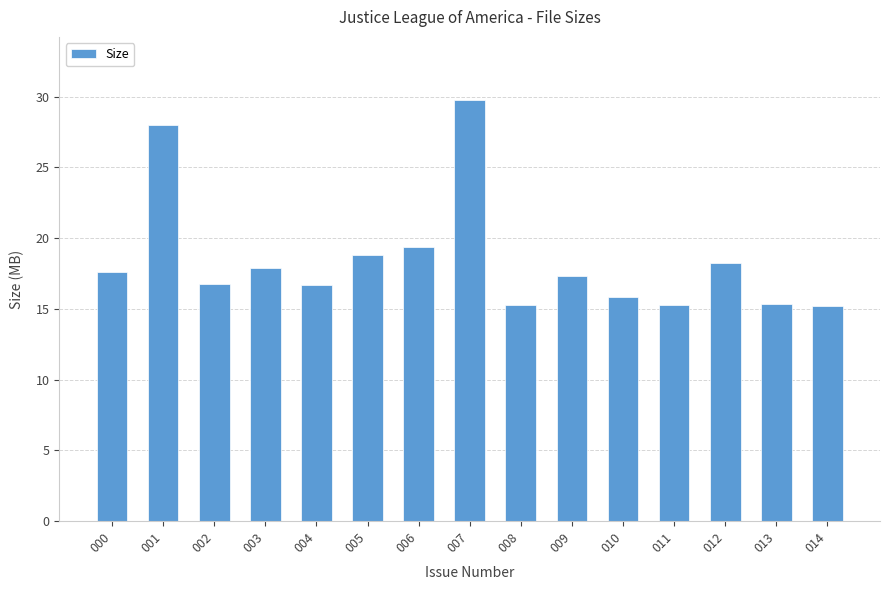

How many bars are there in total?

15